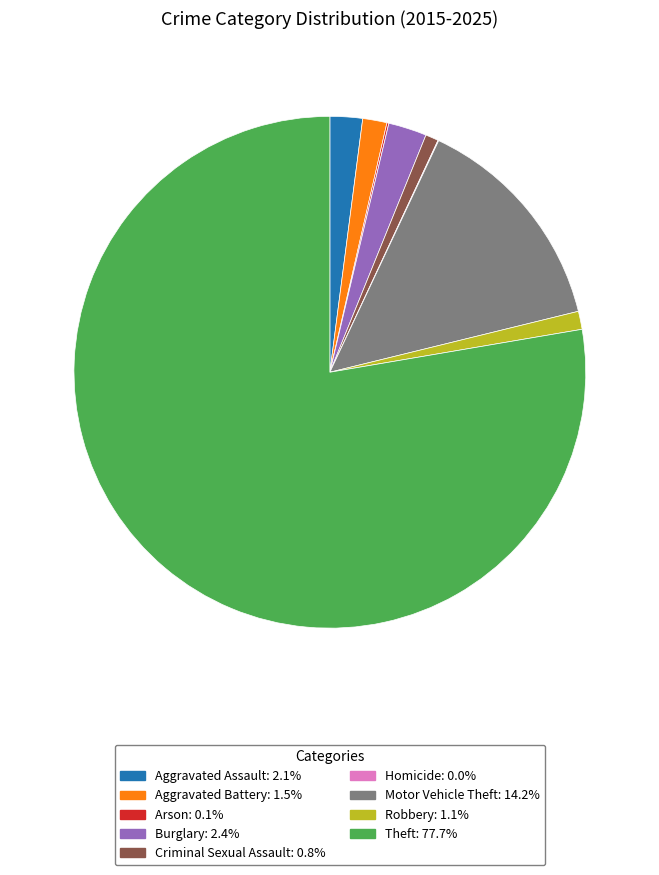

Approximately how many times larger is the value at Aggravated Assault compared to Criminal Sexual Assault?

2.5